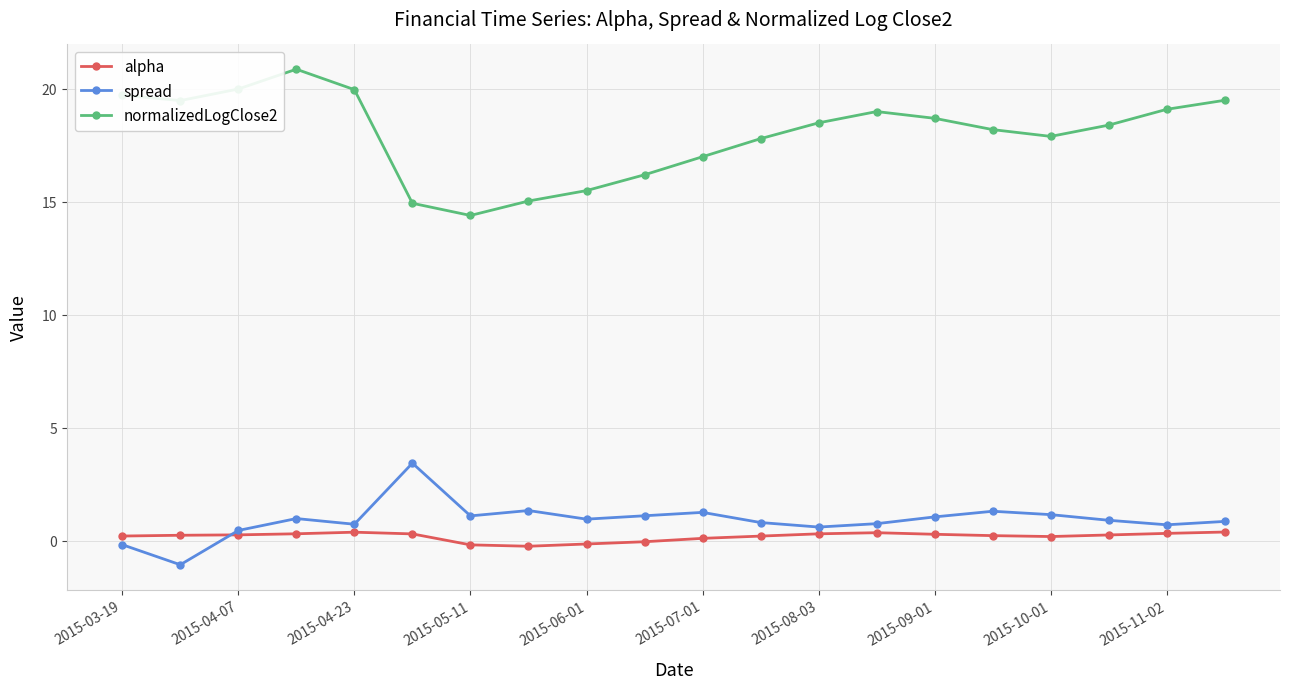

Rank the series by their maximum value, from highest to lowest.

normalizedLogClose2, spread, alpha